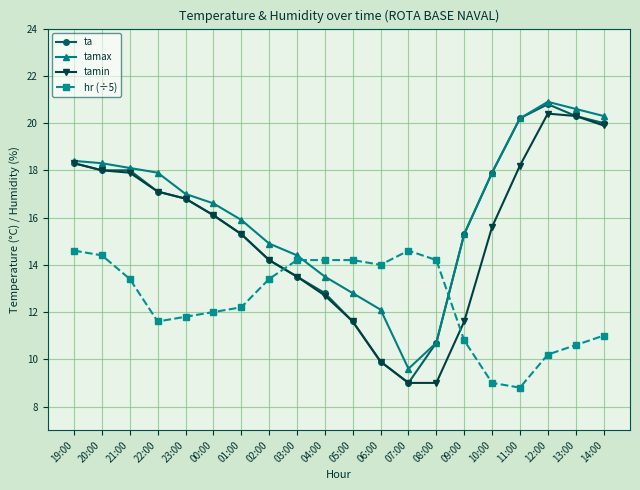

Which category has the lowest value in the tamax series?

07:00